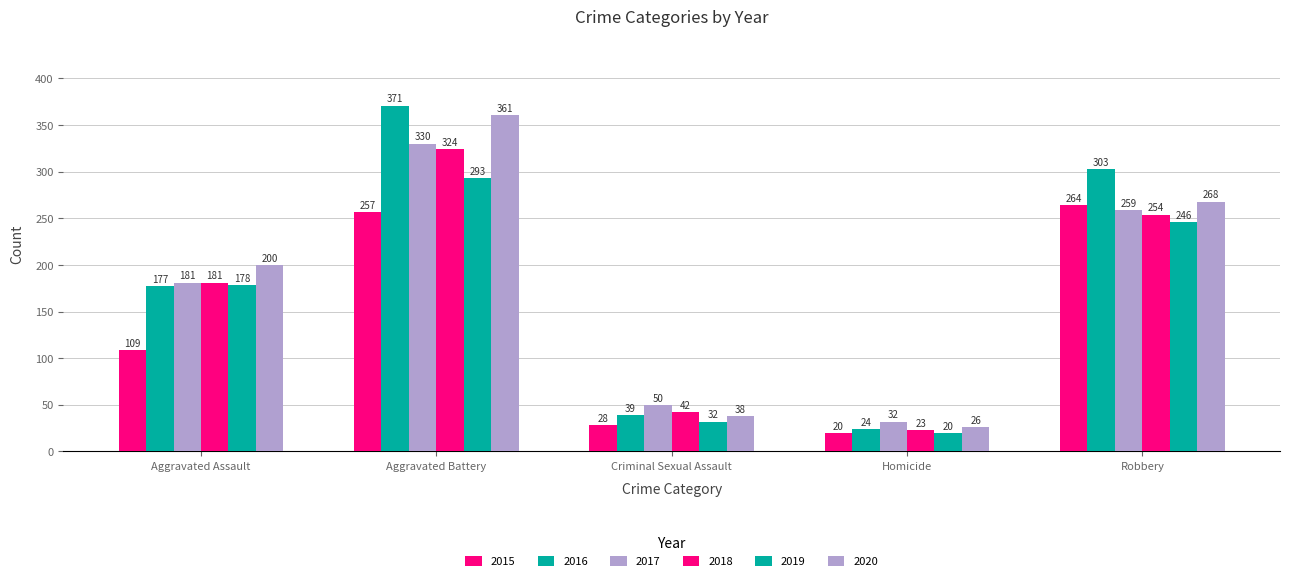

At which category is the sum across all series the highest?

Aggravated Battery